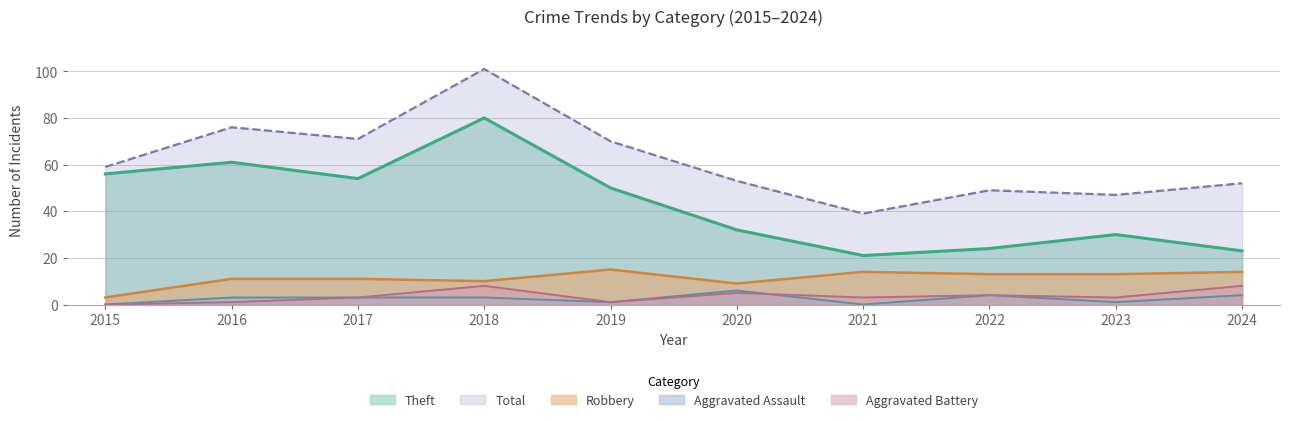

True or false: Total and Theft cross at least once.

False